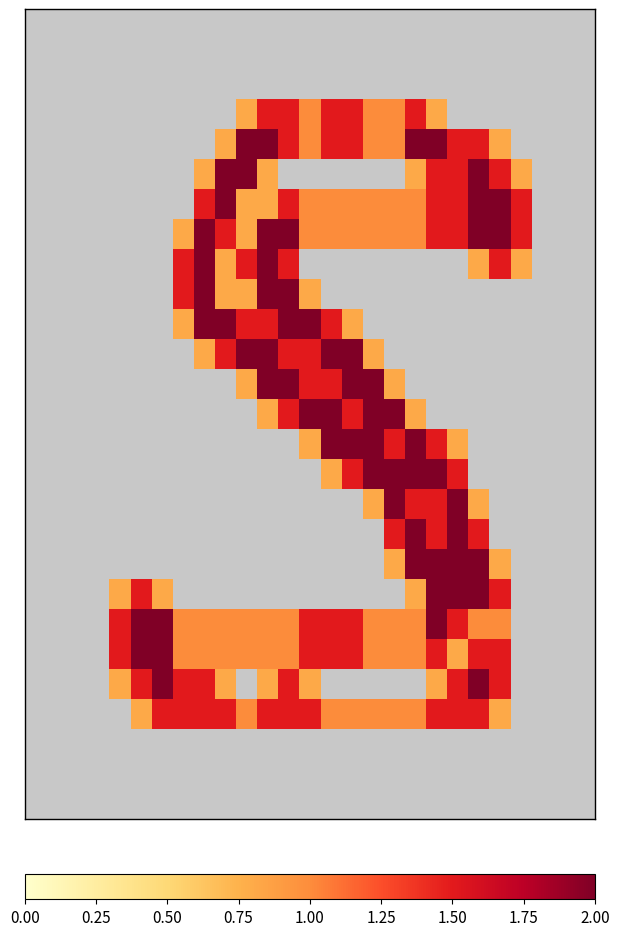

At which category is the sum across all series the highest?

19